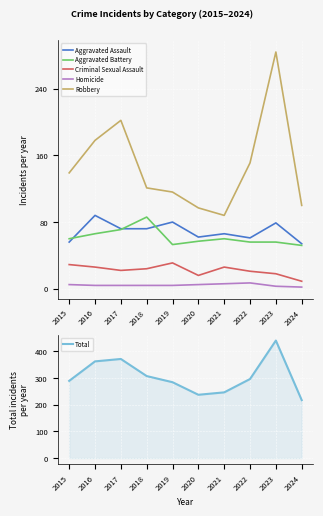

Read the Aggravated Battery value at 2022, to the nearest 5.

55